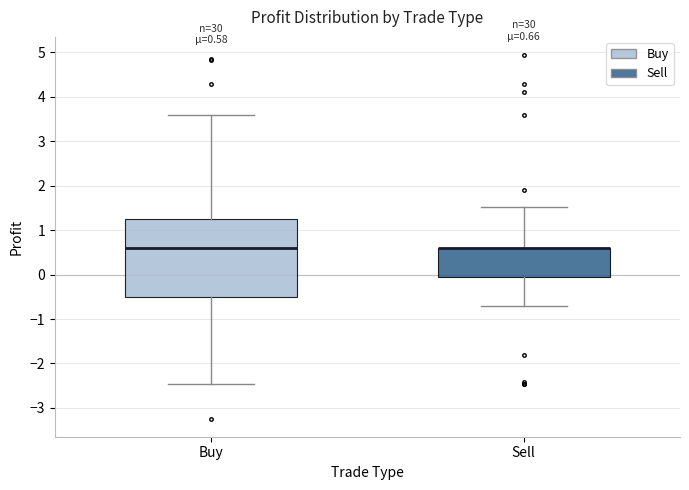

Comparing the boxes themselves (not the whiskers), which one is the tallest?

Buy